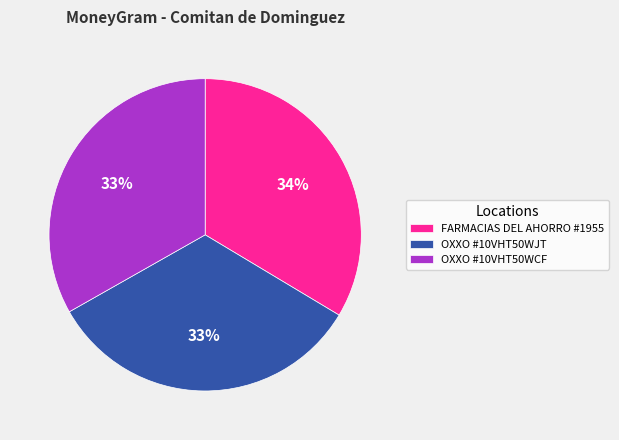

To the nearest percent, what portion does FARMACIAS DEL AHORRO #1955 represent?

34%